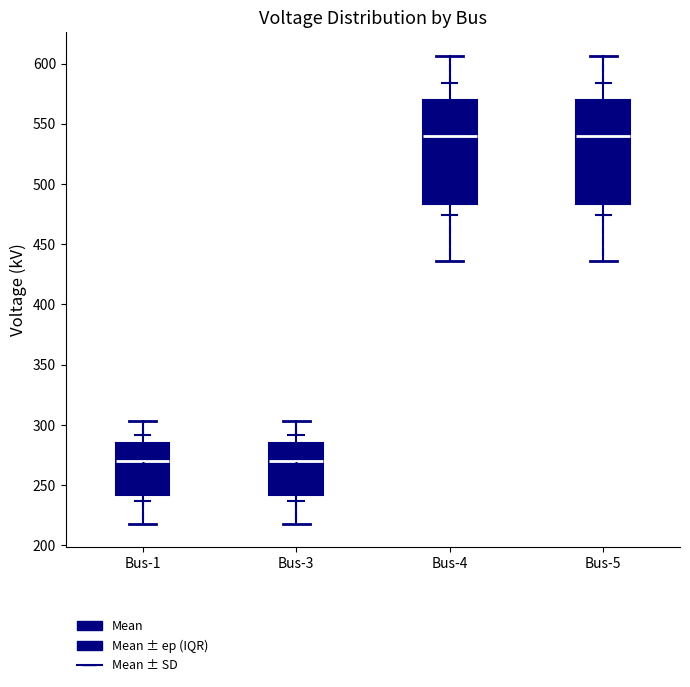

Reading left to right, transcribe this box plot: for each box, give where its median line is, the range the box spans, and where its two whiskers end, as read against the y-axis. The values are not printed on the chart, so give them approximately, as read against the axis.

Bus-1: median 270, box 240 to 285, whiskers 220 to 305
Bus-3: median 270, box 240 to 285, whiskers 220 to 305
Bus-4: median 540, box 485 to 570, whiskers 435 to 605
Bus-5: median 540, box 485 to 570, whiskers 435 to 605